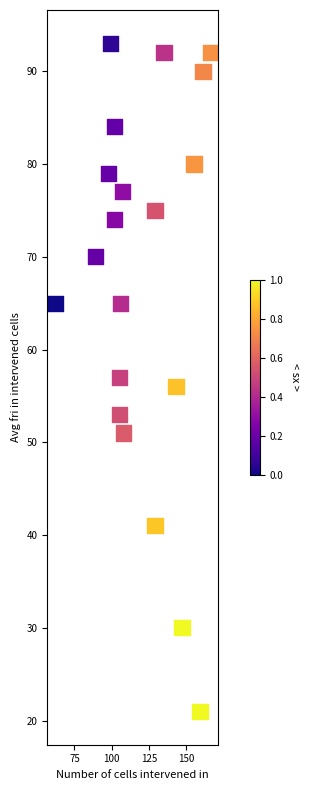

What is the range of X values (max minus min)?

104